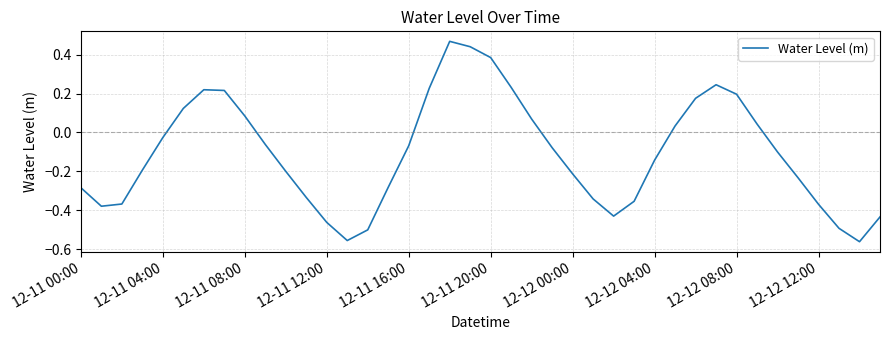

What is the difference between the maximum and minimum values?

1.0